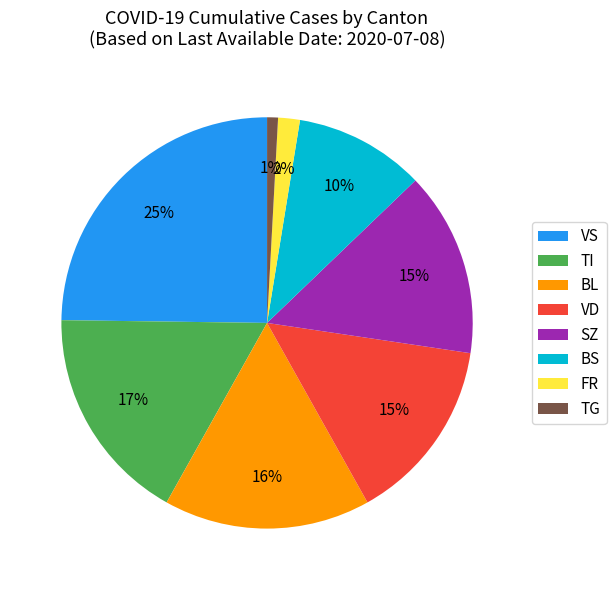

The VS slice represents 25% of the pie. True or false?

True